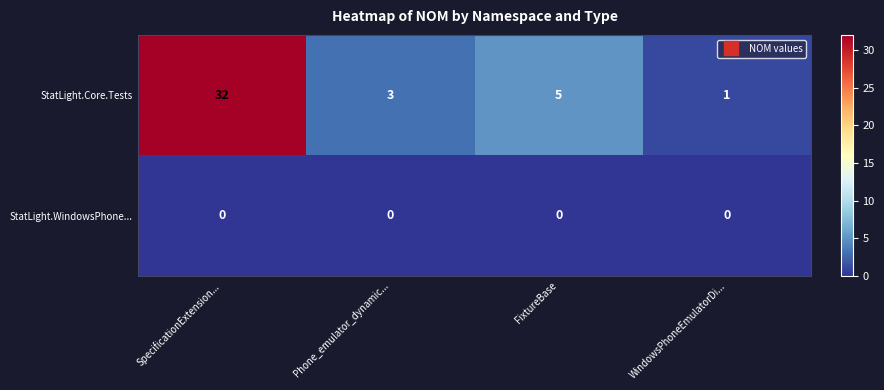

Count the number of data series in this chart.

2